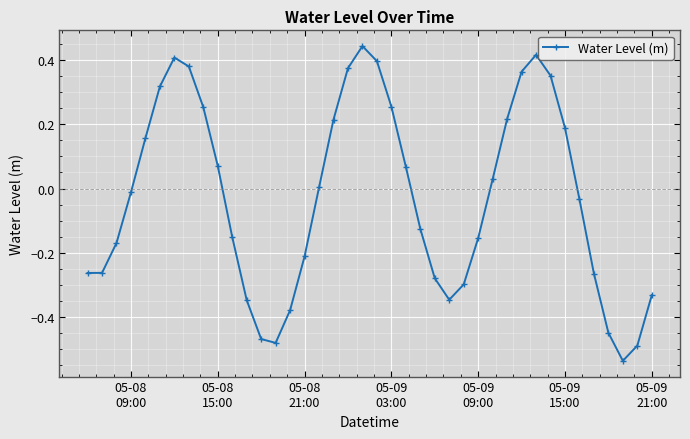

How many series are shown in this chart?

1